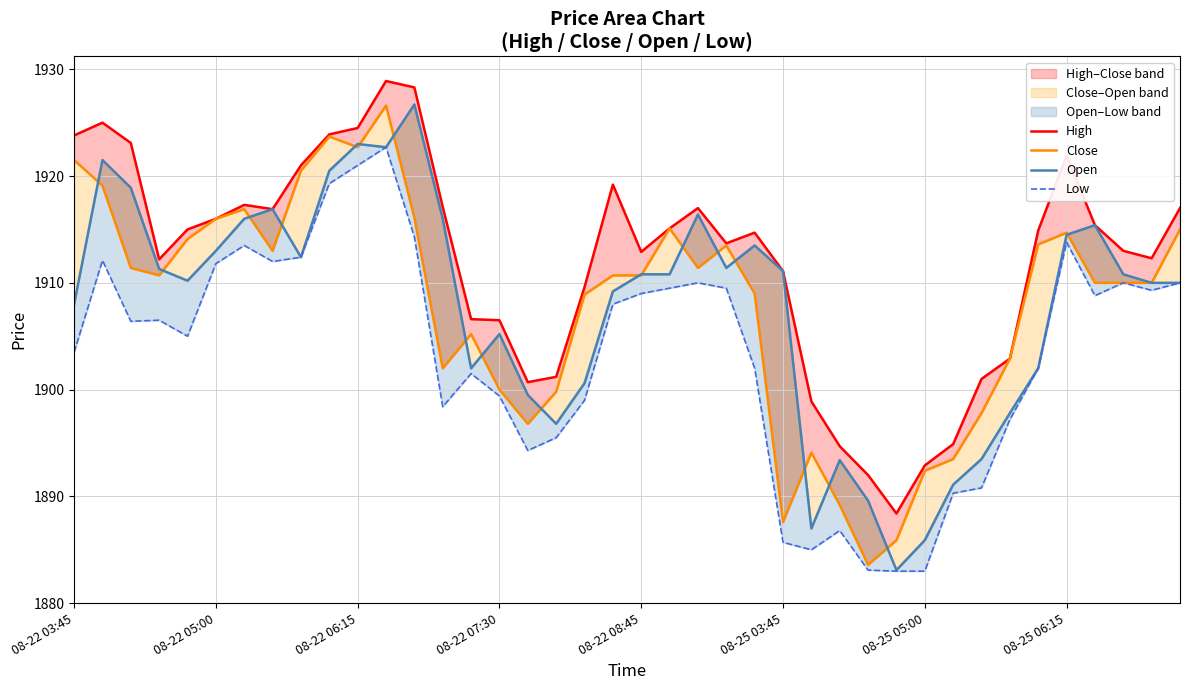

Does the chart have visible grid lines?

Yes